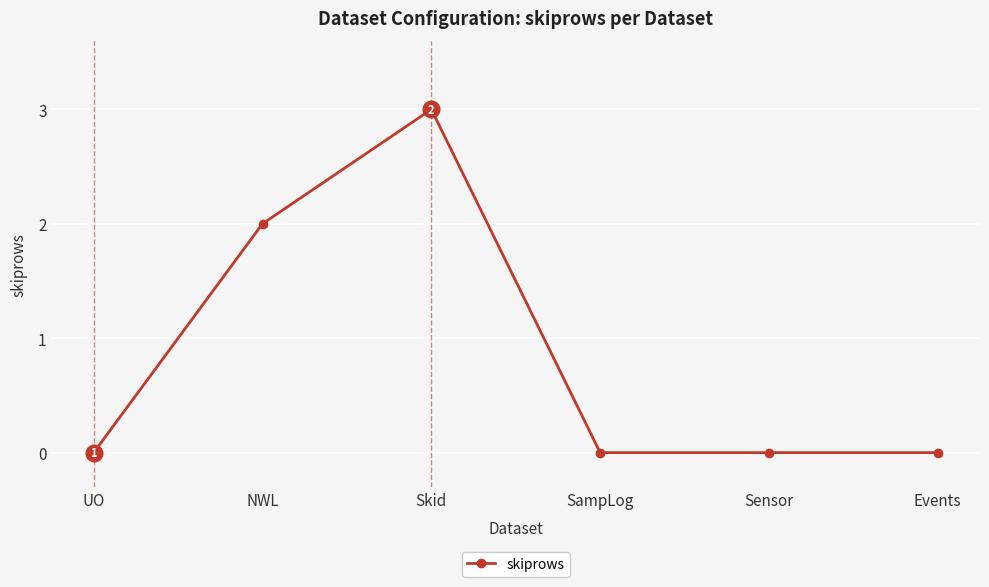

What is the difference between the values at Events and Skid?

3